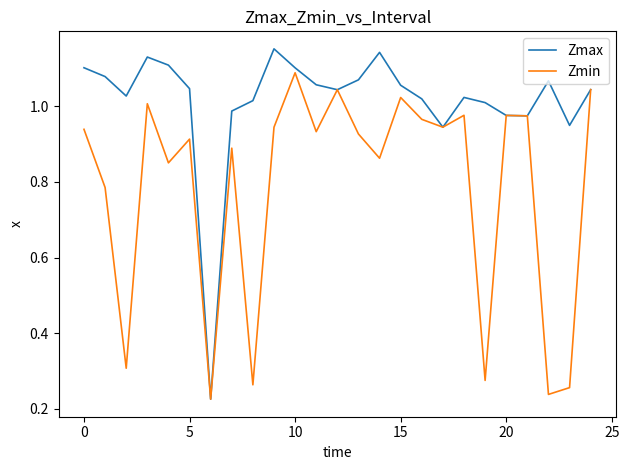

Is this an area chart (filled region under the line)?

No